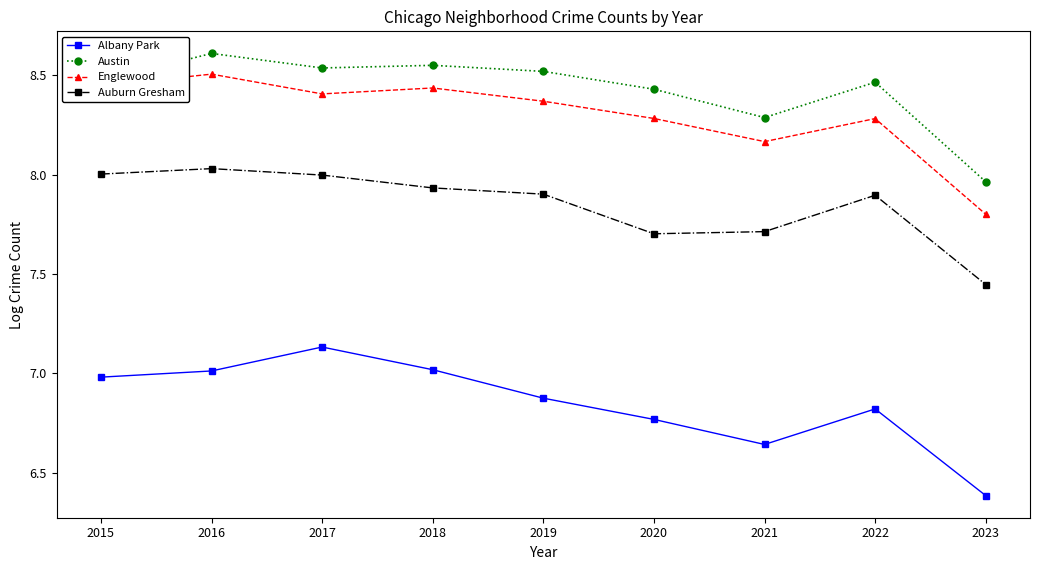

What is the sum of all Austin values?

75.8